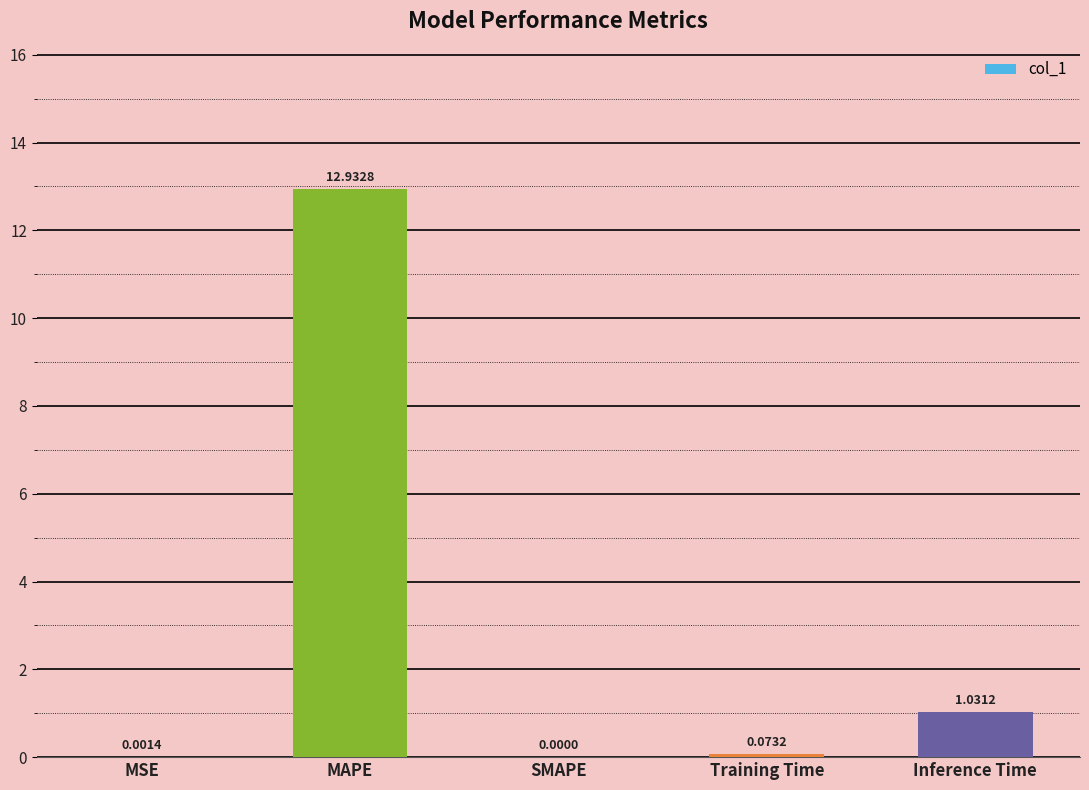

What is the maximum value shown in the chart?

12.9